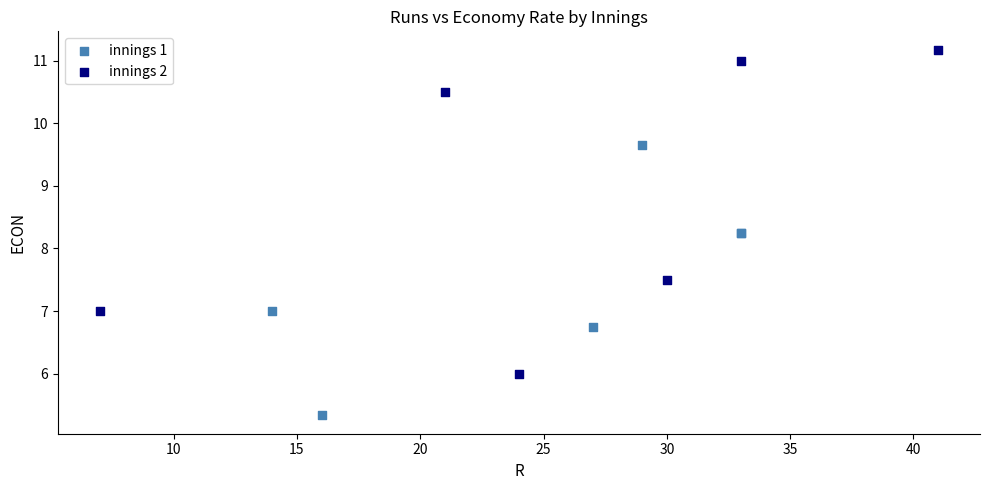

Which series has the widest spread of Y values?

innings 2